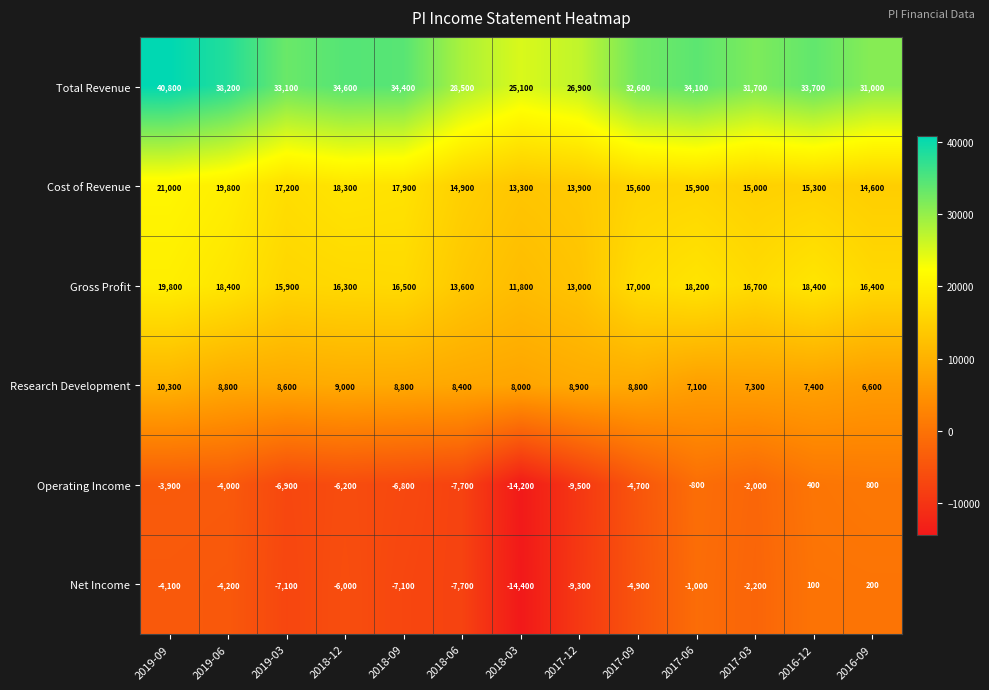

What is the difference between the maximum and minimum values in the Operating Income series?

15000